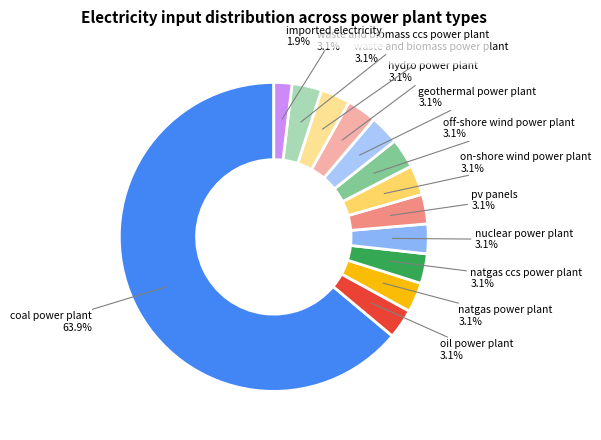

To the nearest percent, what is the average slice percentage?

8%